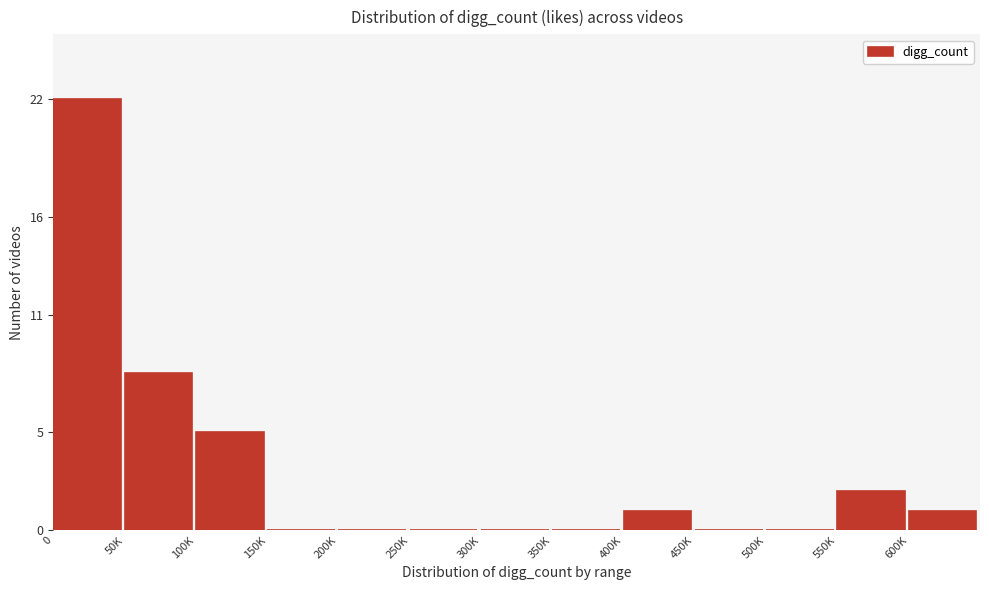

Reading left to right, extract all data points from this chart.

0=22	50K=8	100K=5	150K=0	200K=0	250K=0	300K=0	350K=0	400K=1	450K=0	500K=0	550K=2	600K=1